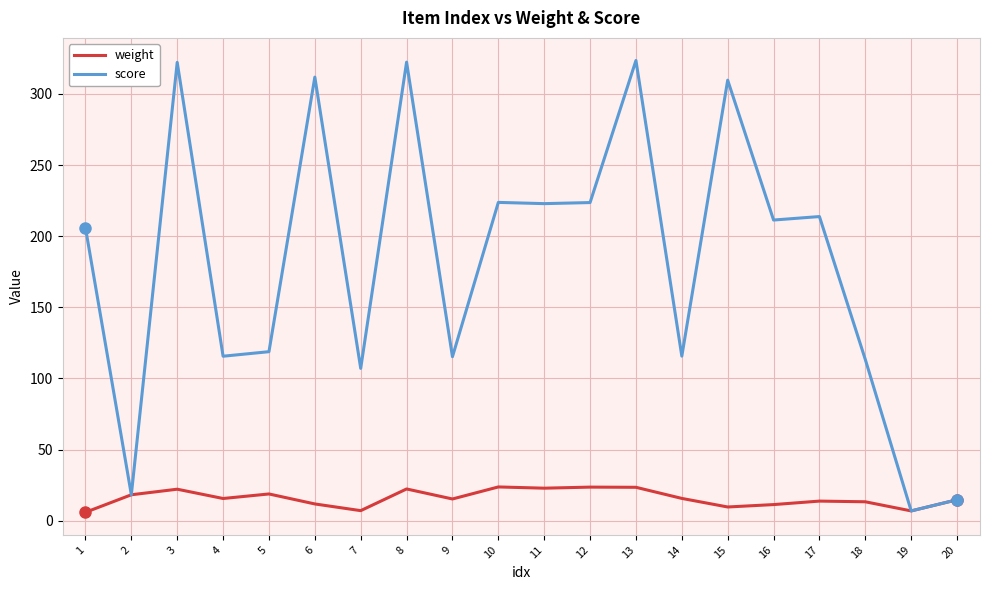

Is it true that weight equals 13.8 at 17?

True